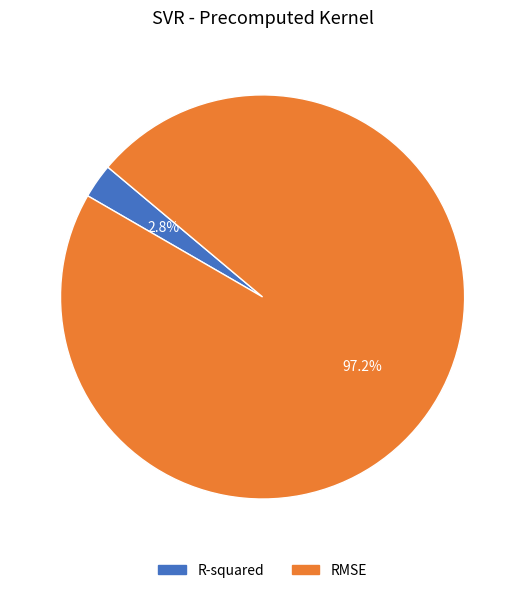

Combined, what portion of the pie is RMSE and R-squared?

100.0%